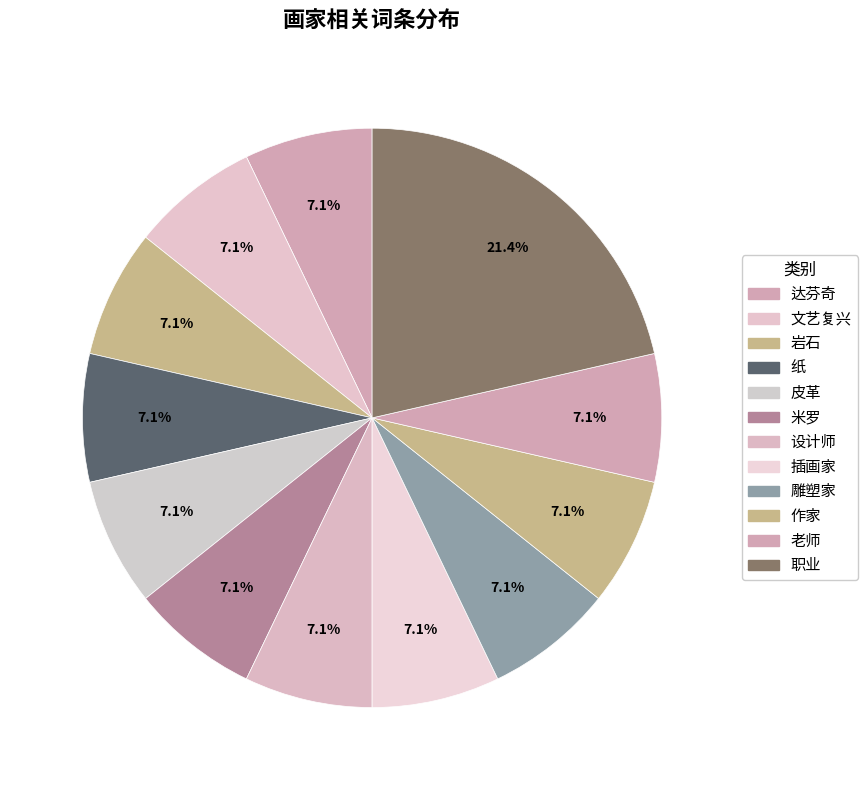

To the nearest percent, what is the average slice percentage?

8%